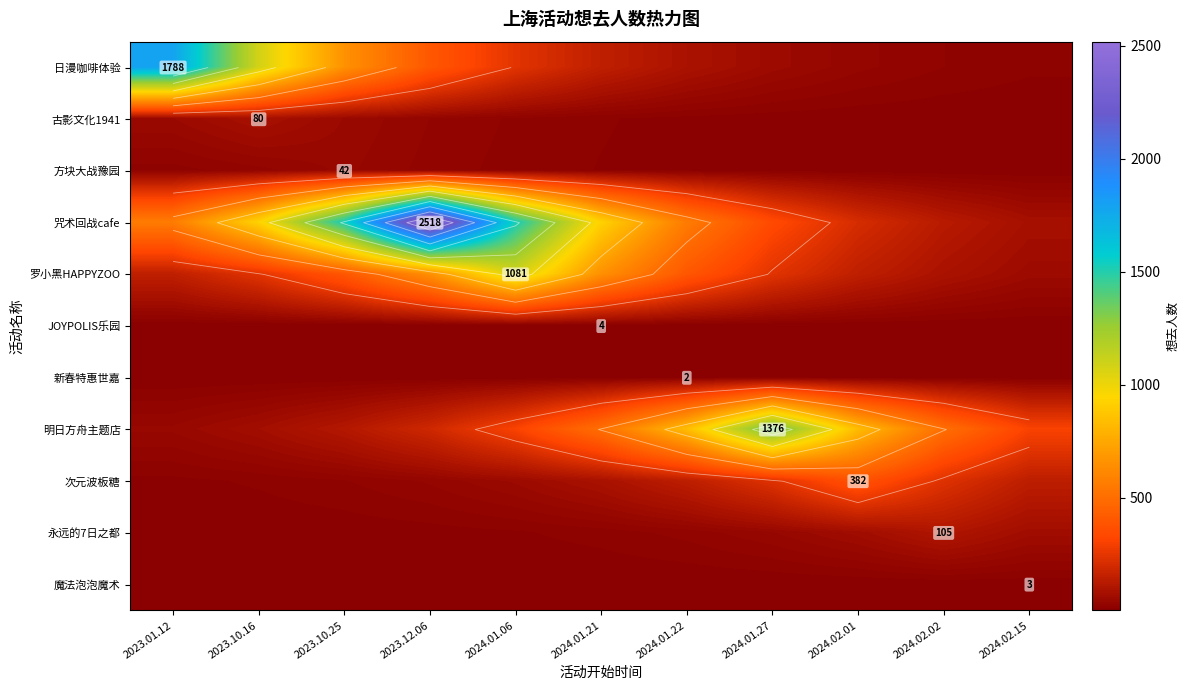

Is it true that 魔法泡泡魔术 equals 0.3 at 2024.01.27?

False